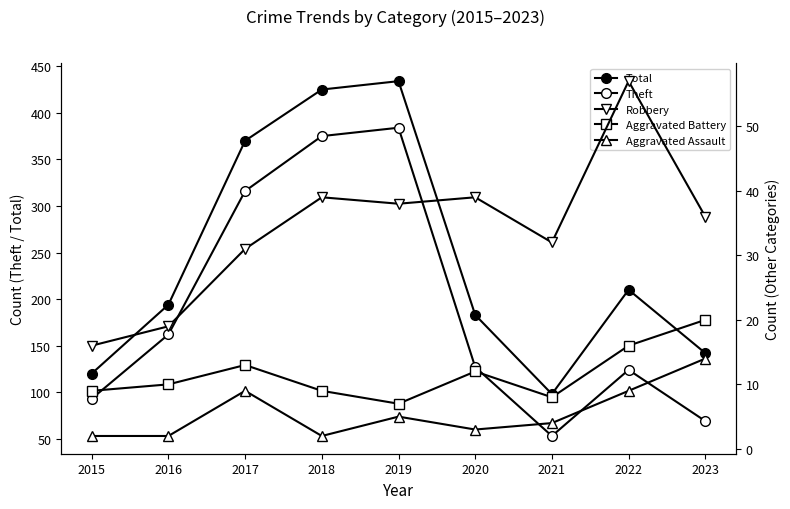

Reading left to right, transcribe all the data shown in this chart.

Total: 120	194	370	425	434	183	98	210	142
Theft: 93	162	316	375	384	127	53	124	69
Robbery: 16	19	31	39	38	39	32	57	36
Aggravated Battery: 9	10	13	9	7	12	8	16	20
Aggravated Assault: 2	2	9	2	5	3	4	9	14